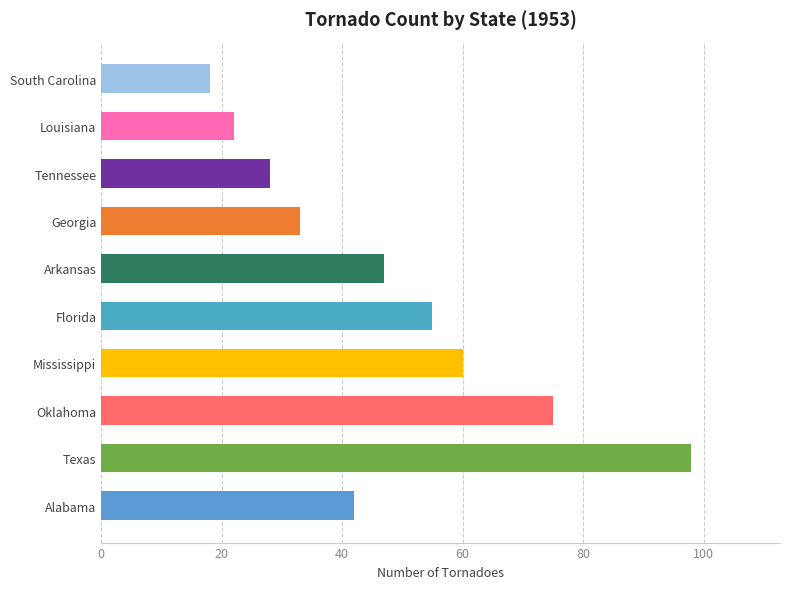

At which category does the chart reach its peak across all series?

Texas